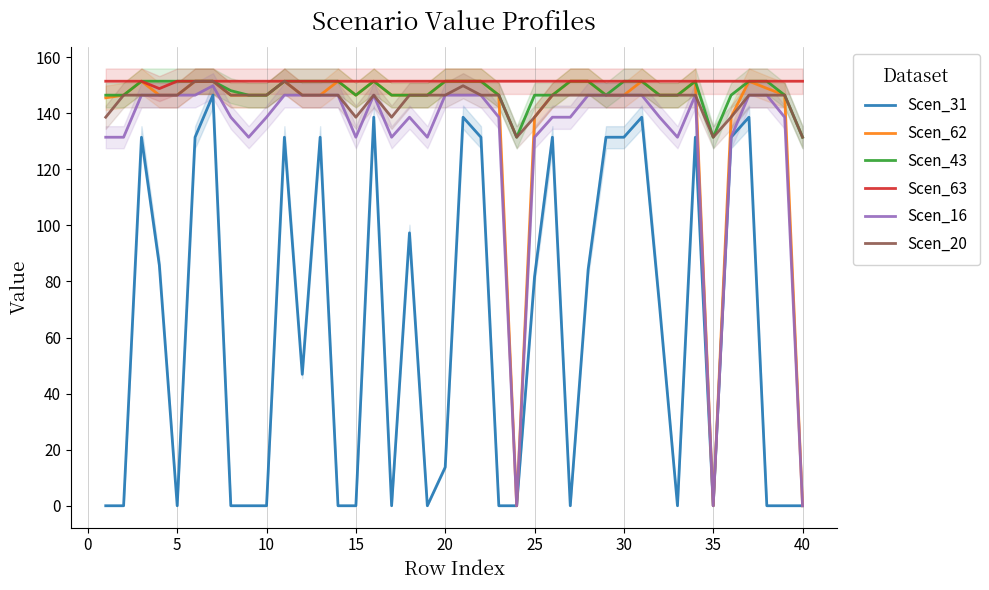

Which series has the widest spread of values?

Scen_62